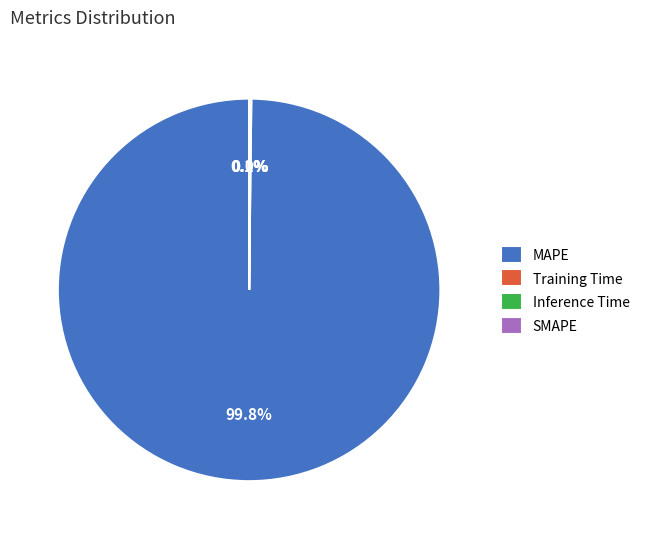

Which slice represents more than half of the pie?

MAPE